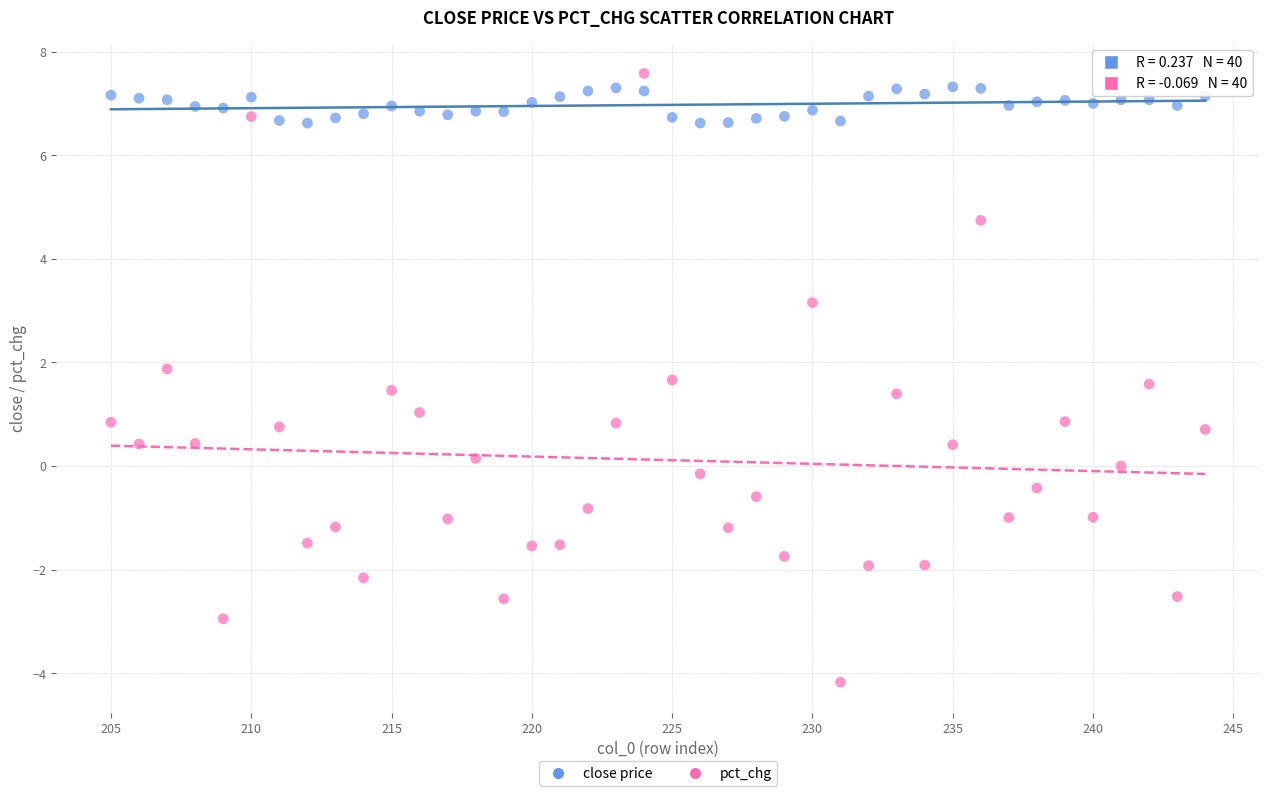

Which series has the widest spread of Y values?

pct_chg